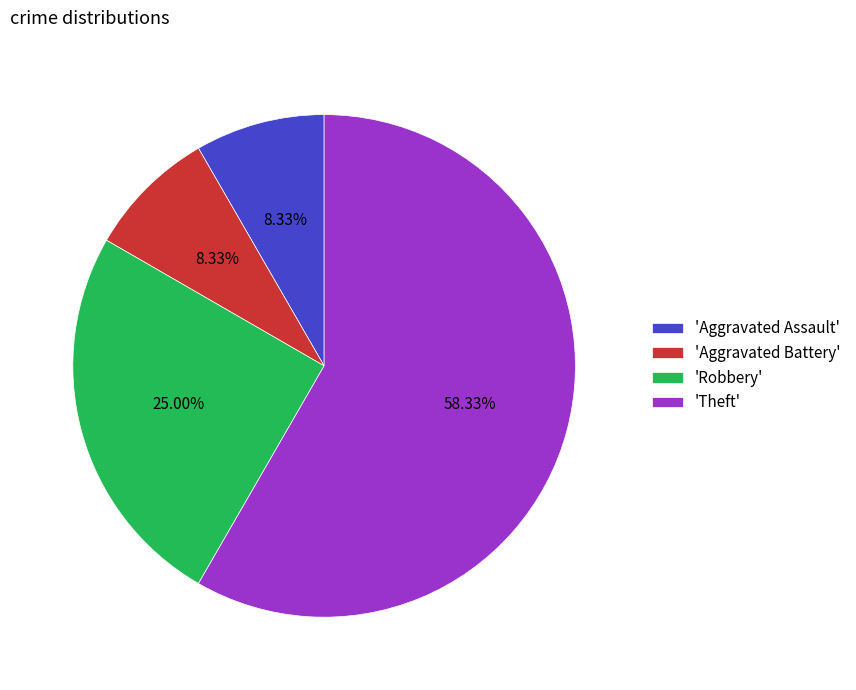

To the nearest percent, what is the difference between the largest and smallest slice percentages?

50%